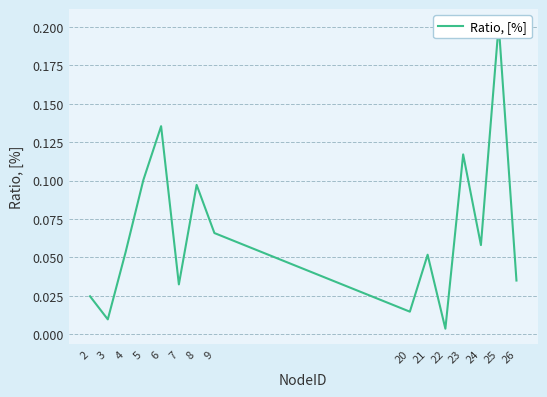

List the labels in order of value, smallest first.

22, 3, 20, 2, 7, 26, 21, 4, 24, 9, 8, 5, 23, 6, 25